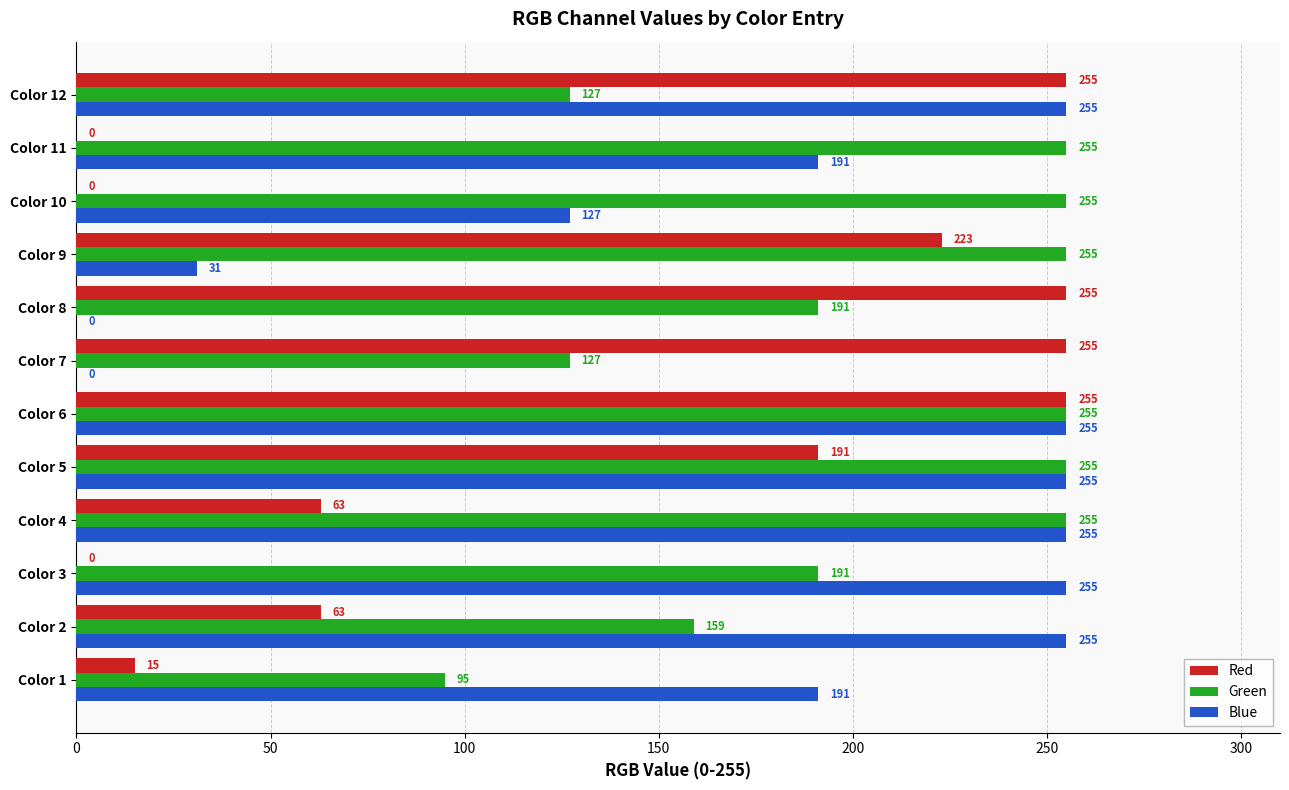

Between Color 2 and Color 11, which series saw the biggest shift?

Green